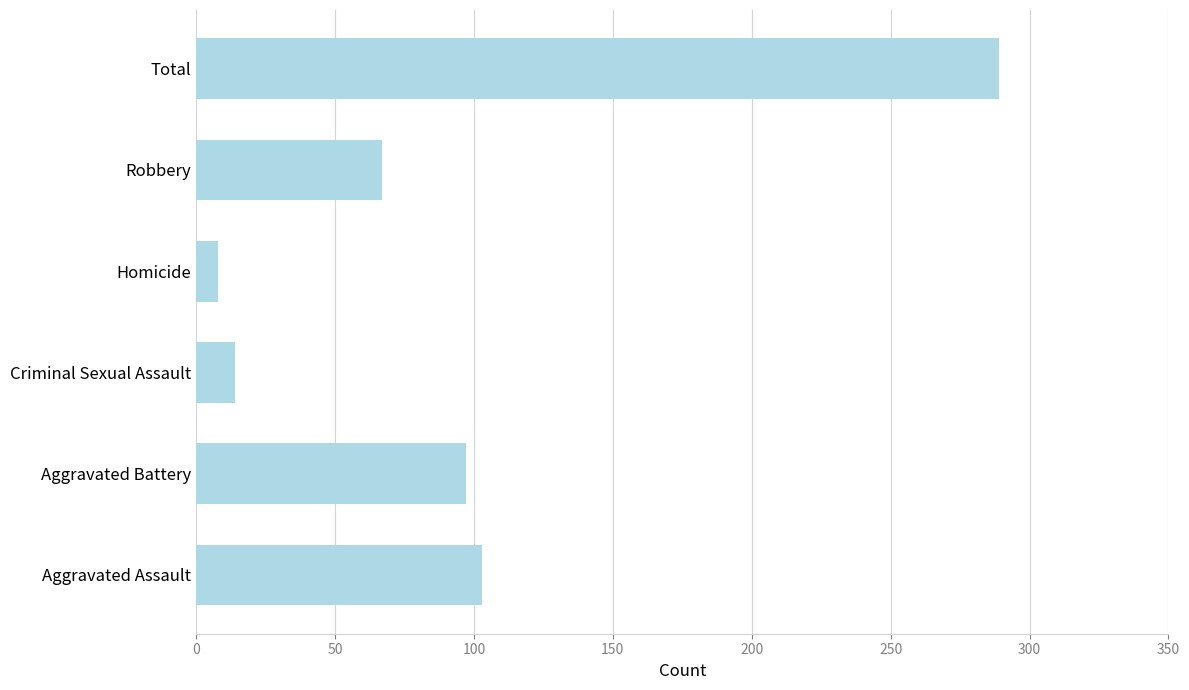

At which category does the chart reach its peak across all series?

Total